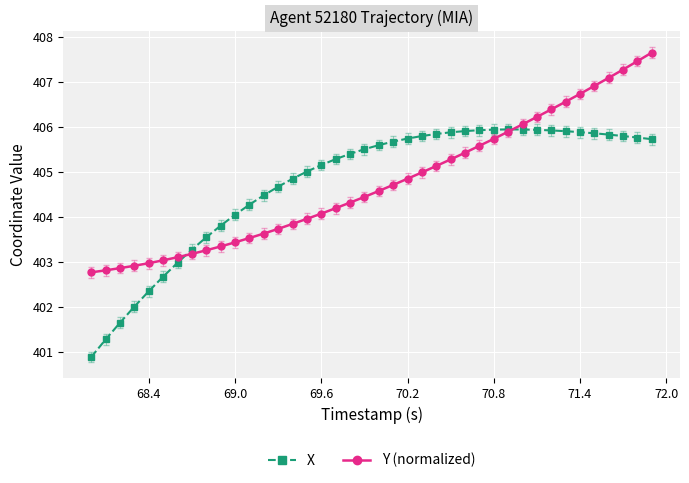

What is the value of the X point at the 13th from the left?

404.5